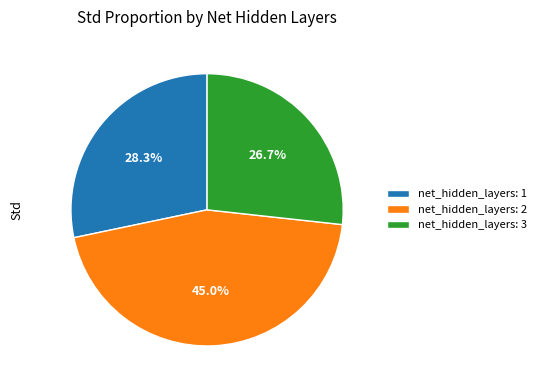

Which category has the smallest portion of the pie?

net_hidden_layers: 3